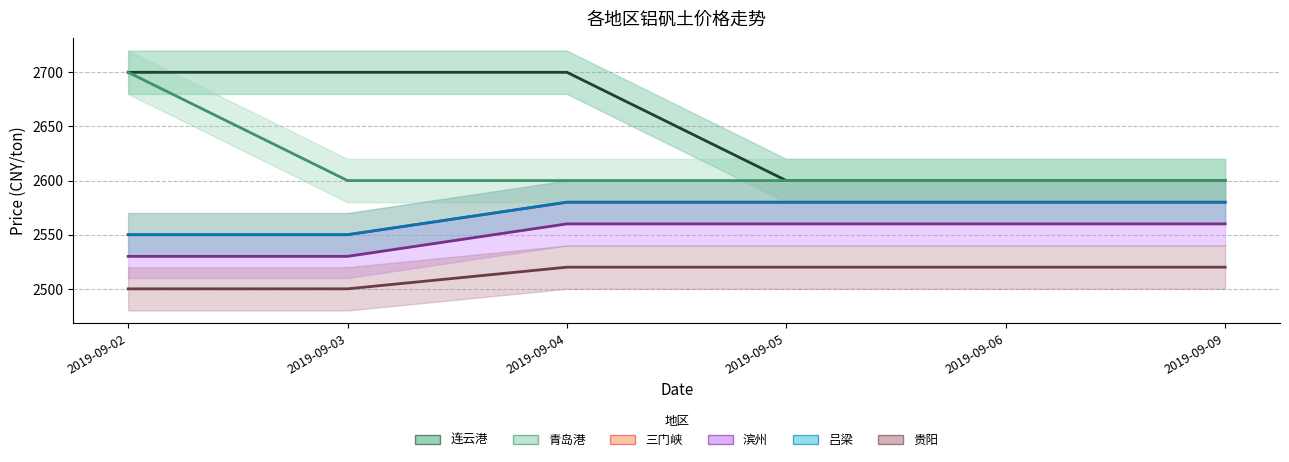

At which label does 青岛港 reach its minimum?

2019-09-03